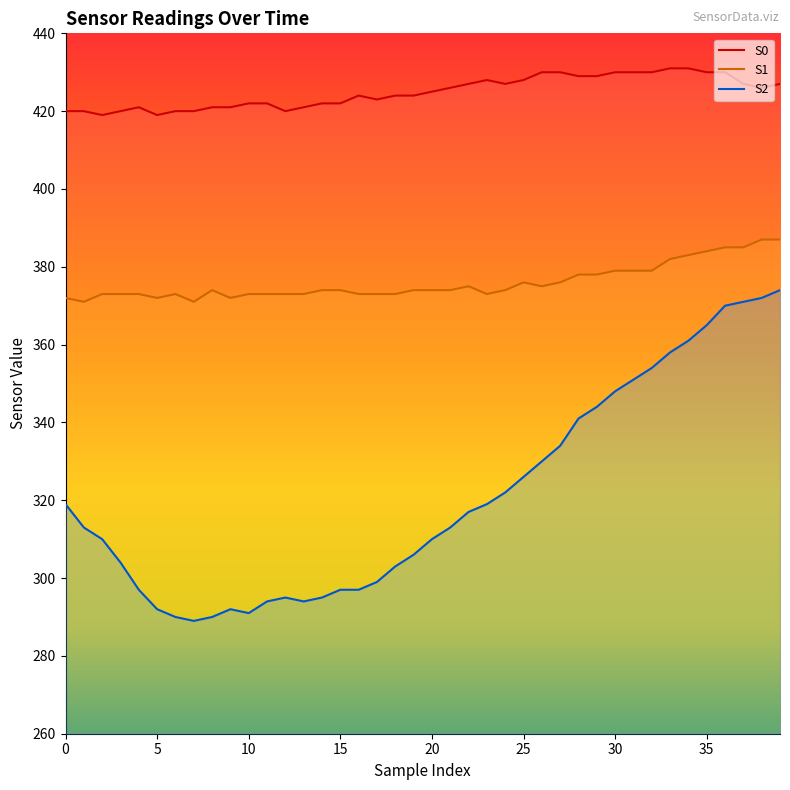

The S2 series shows 310 at 20. True or false?

True